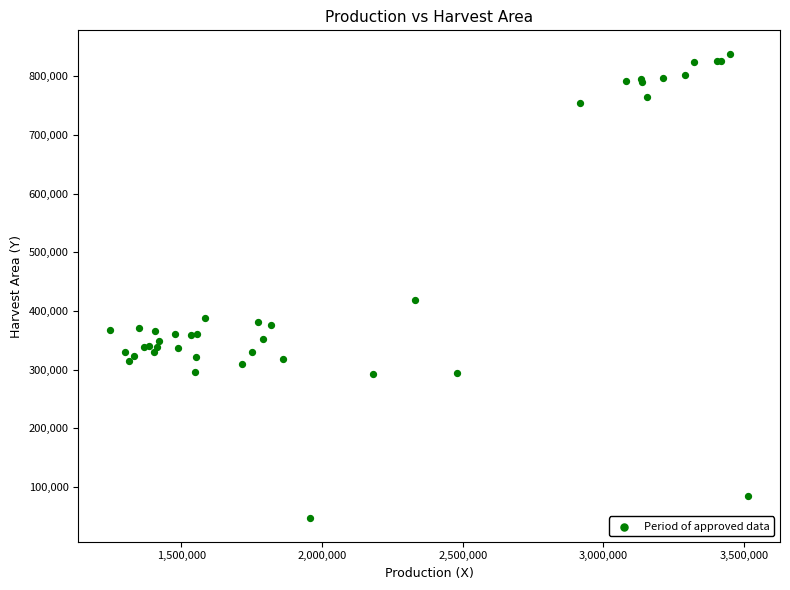

What Y value in the scatter plot is closest to 442366?

419183.0